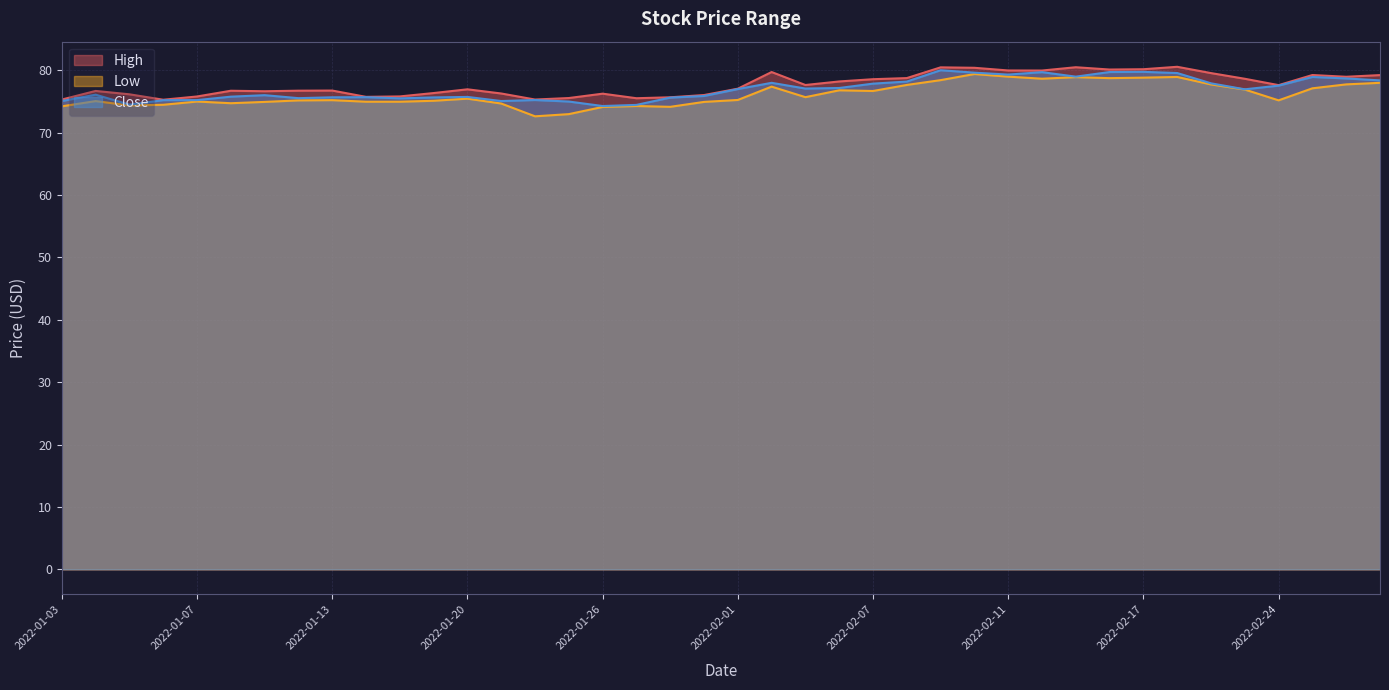

Which category has the lowest value across all series?

2022-01-24